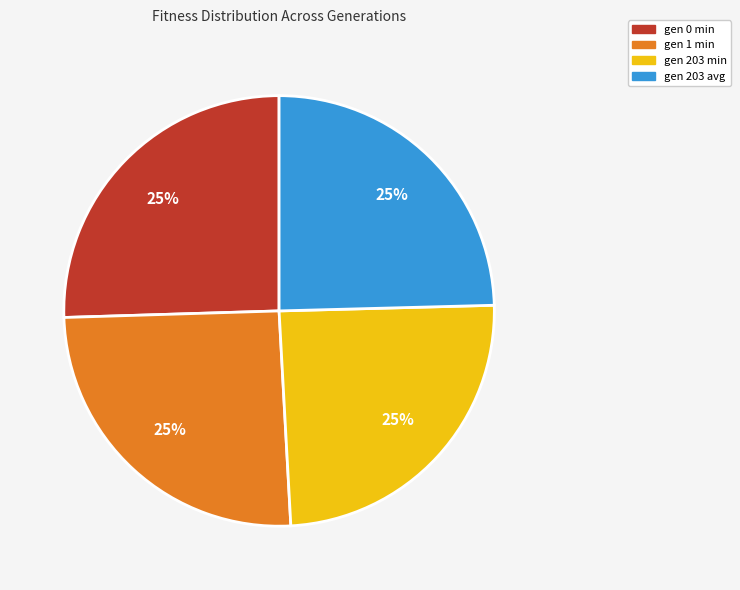

To the nearest percent, what is the average slice percentage?

25%